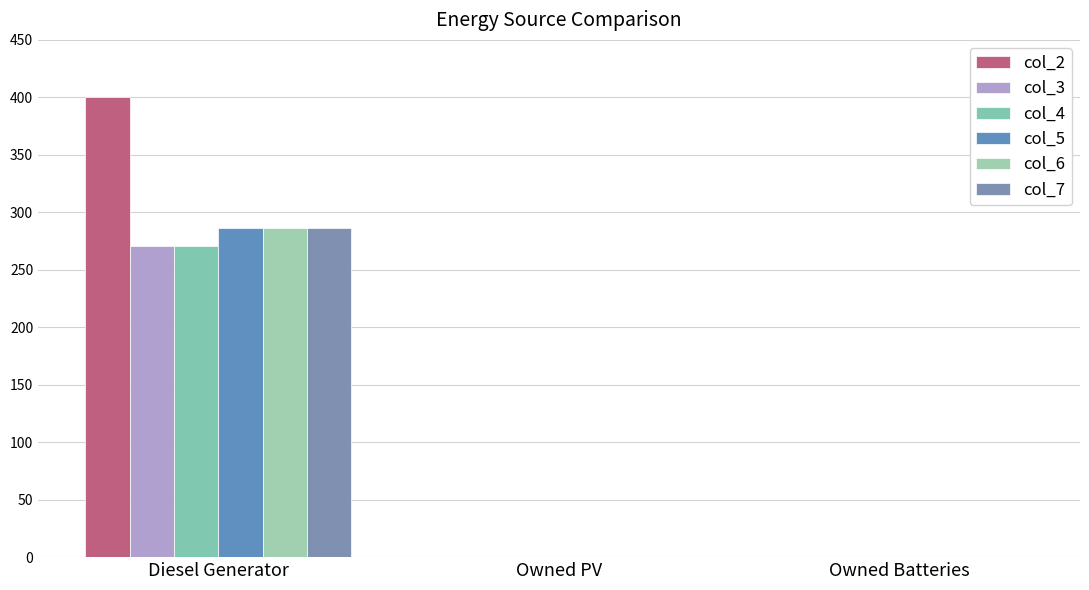

At which category is the sum across all series the highest?

Diesel Generator